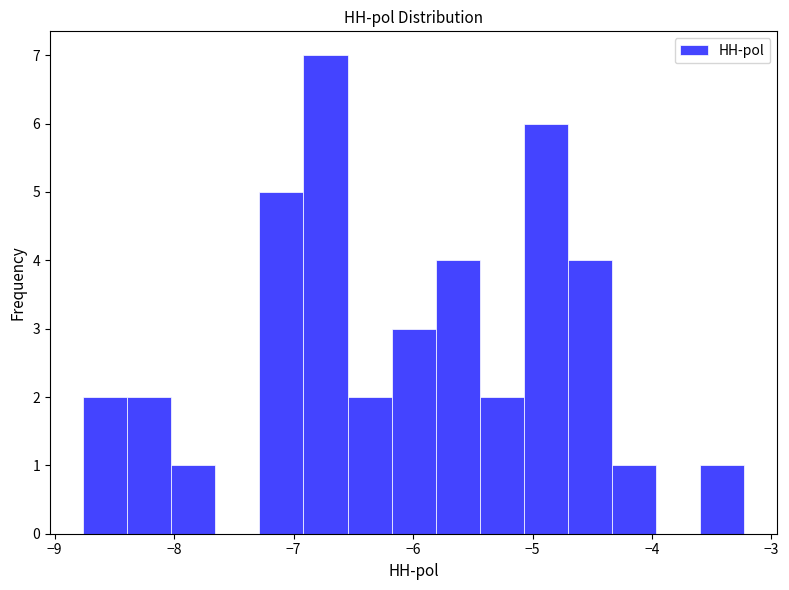

Read against the x-axis, roughly where is the centre of the tallest bar?

-6.7